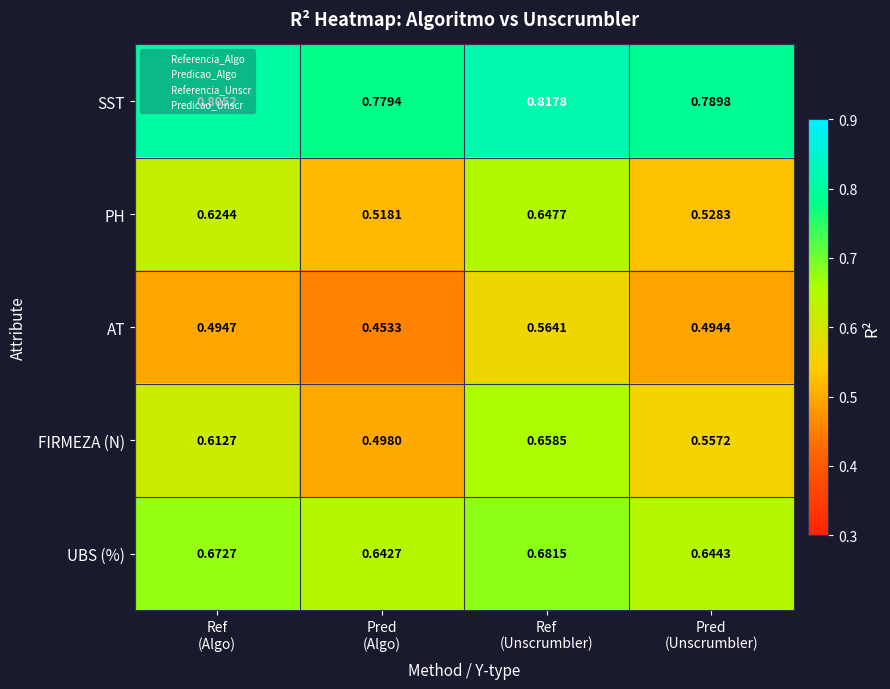

Which series has the widest spread of values?

FIRMEZA (N)